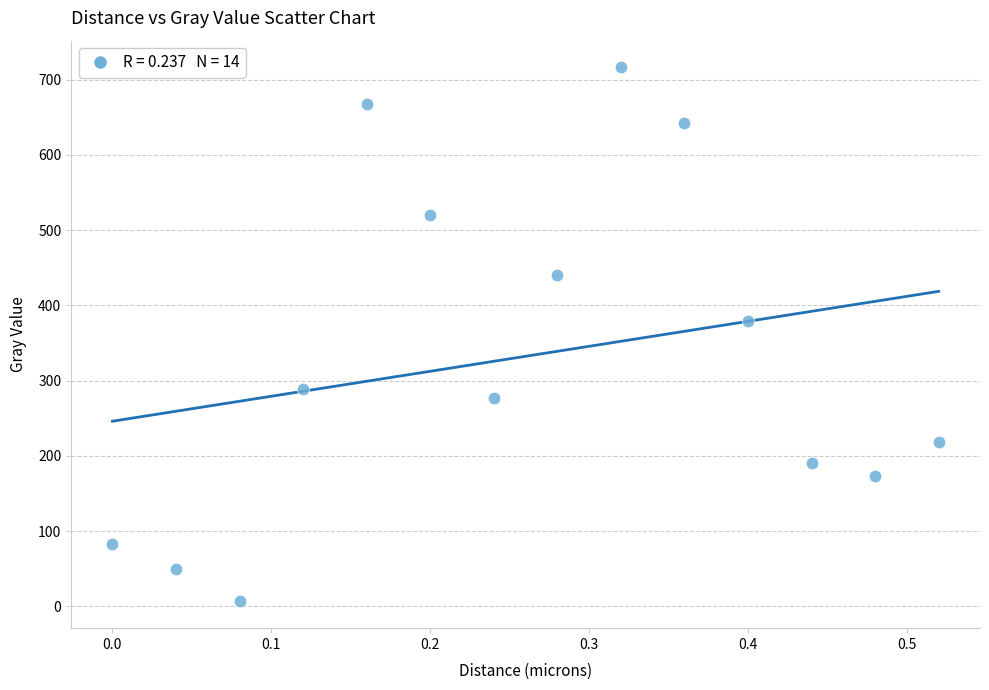

What is the range of X values (max minus min)?

0.5